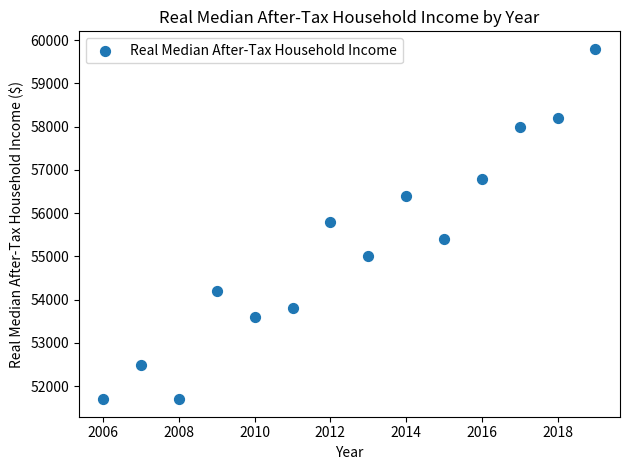

What is the range of X values (max minus min)?

13